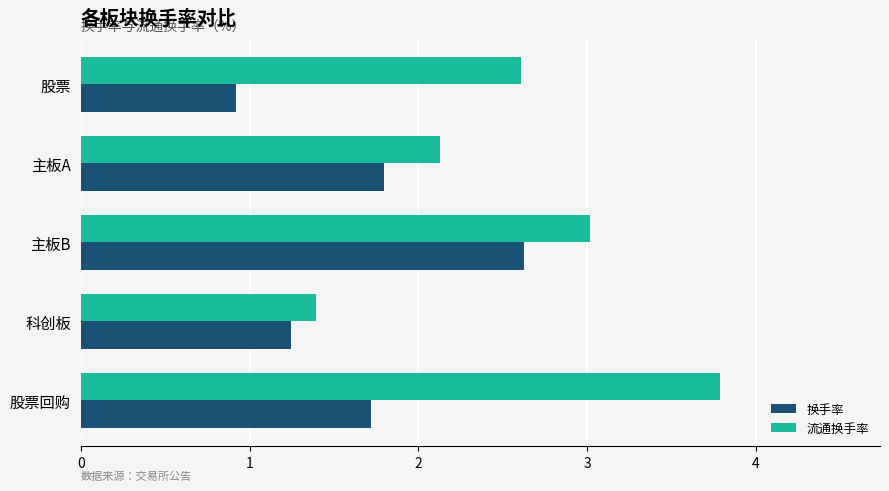

The value of 流通换手率 at 股票 is 2.6. True or false?

True